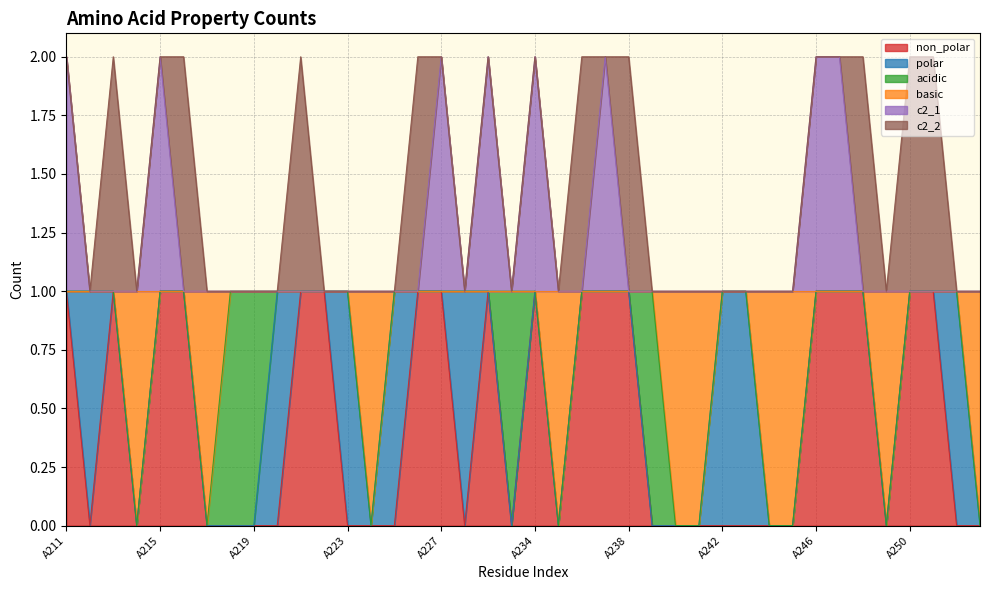

Rank the categories by basic value from highest to lowest.

A211, A212, A213, A215, A216, A218, A219, A220, A221, A222, A223, A225, A226, A227, A228, A232, A233, A234, A236, A237, A238, A239, A242, A243, A246, A247, A248, A250, A251, A252, A214, A217, A224, A235, A240, A241, A244, A245, A249, A253